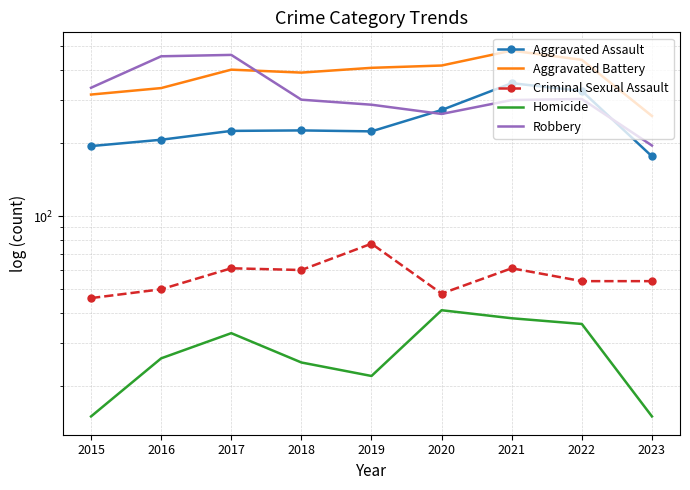

What is the minimum value shown in the chart?

15